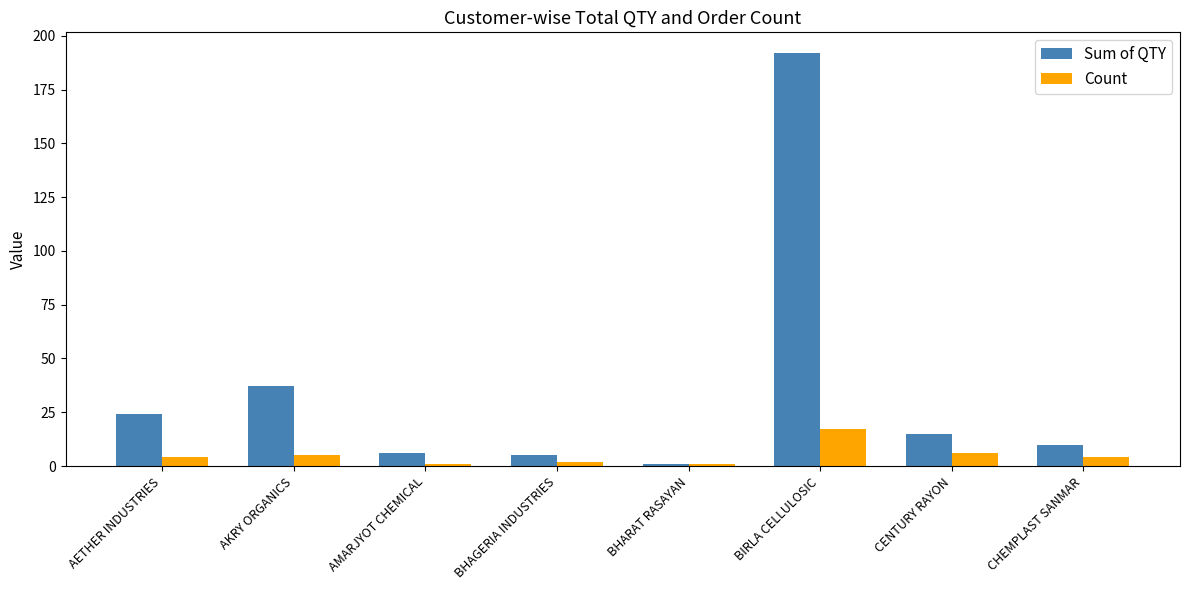

Reading left to right, transcribe all the data shown in this chart.

Sum of QTY: AETHER INDUSTRIES=24	AKRY ORGANICS=37	AMARJYOT CHEMICAL=6	BHAGERIA INDUSTRIES=5	BHARAT RASAYAN=1	BIRLA CELLULOSIC=192	CENTURY RAYON=15	CHEMPLAST SANMAR=10
Count: AETHER INDUSTRIES=4	AKRY ORGANICS=5	AMARJYOT CHEMICAL=1	BHAGERIA INDUSTRIES=2	BHARAT RASAYAN=1	BIRLA CELLULOSIC=17	CENTURY RAYON=6	CHEMPLAST SANMAR=4